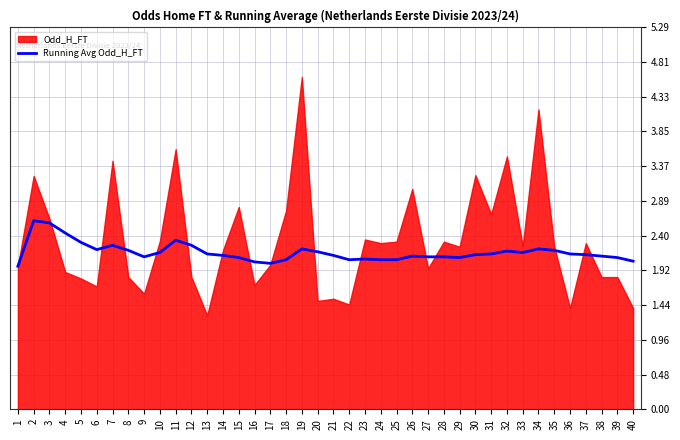

True or false: Running Avg Odd_H_FT has a value of 3.6 at 29.

False